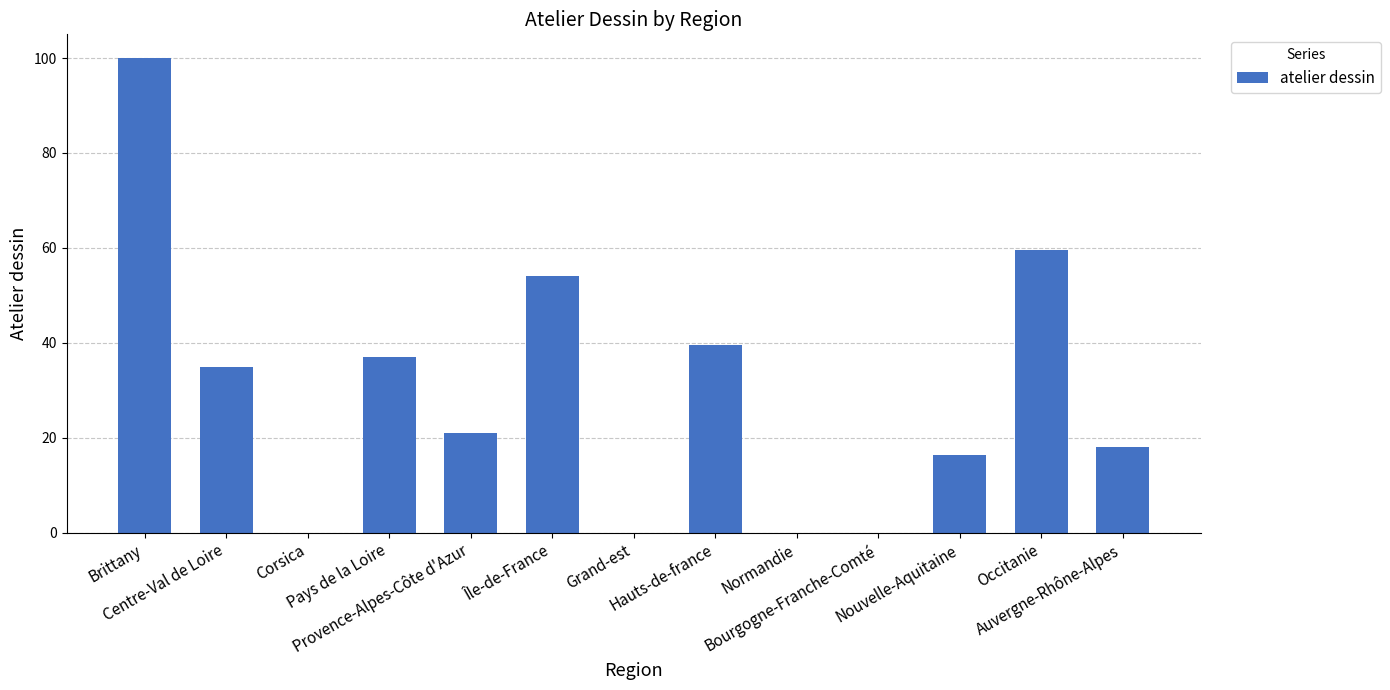

What is the sum of all values?

380.3